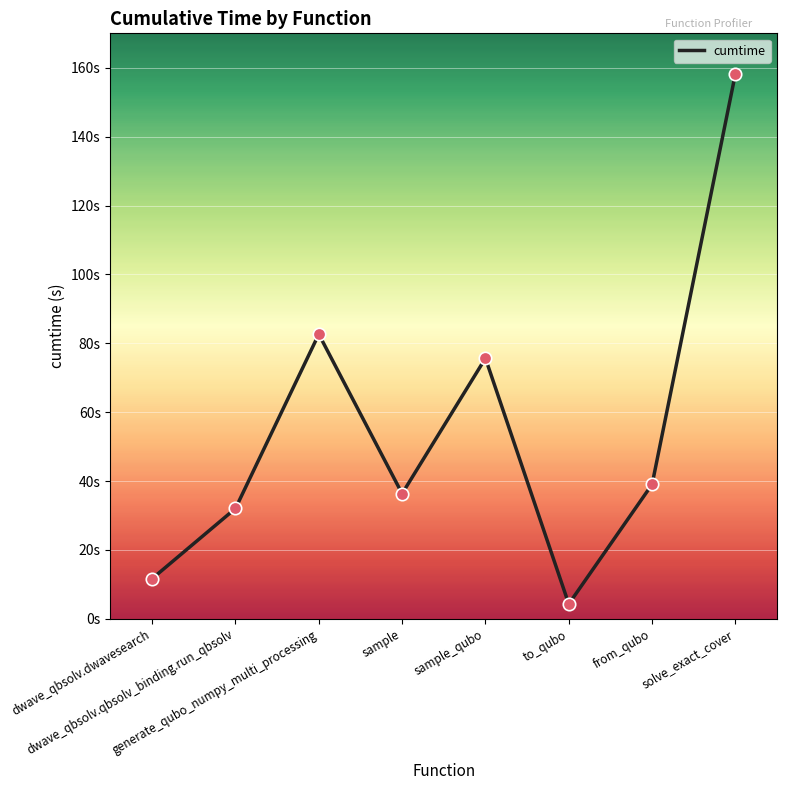

Between generate_qubo_numpy_multi_processing and to_qubo, which is larger?

generate_qubo_numpy_multi_processing